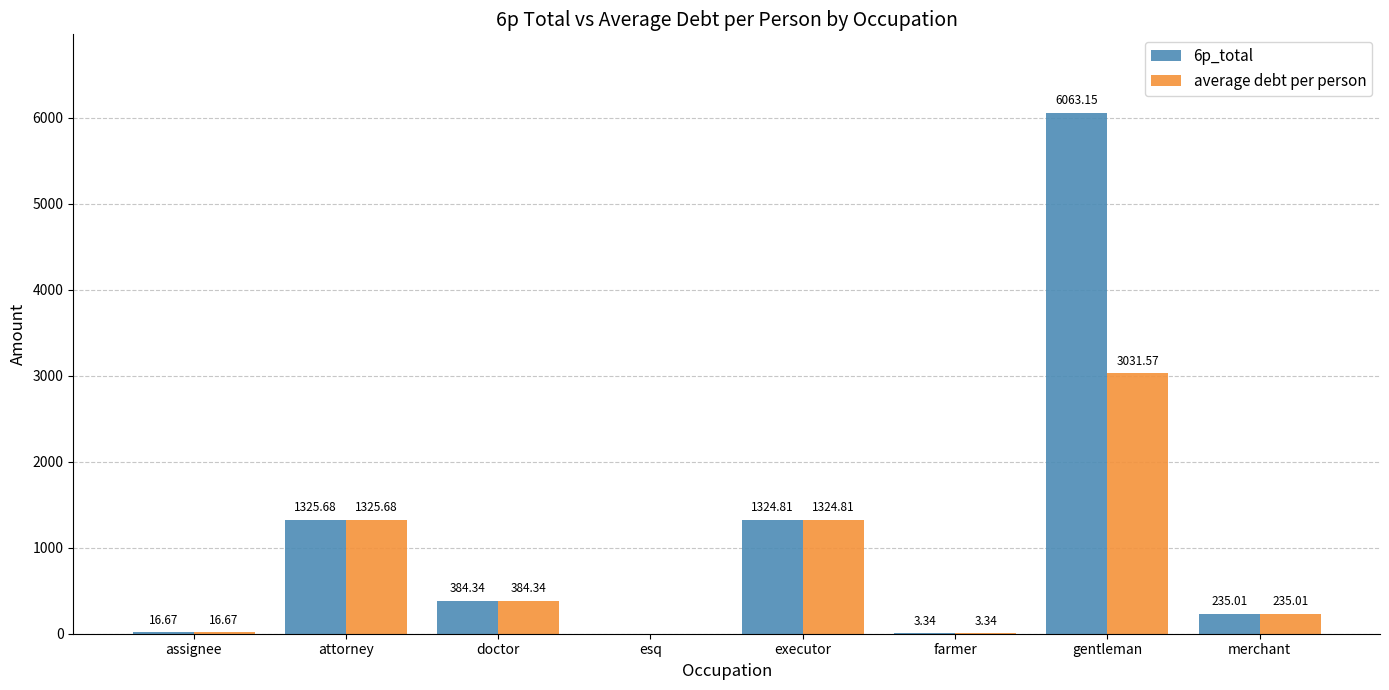

What is the difference between the average debt per person values at attorney and esq?

1325.7